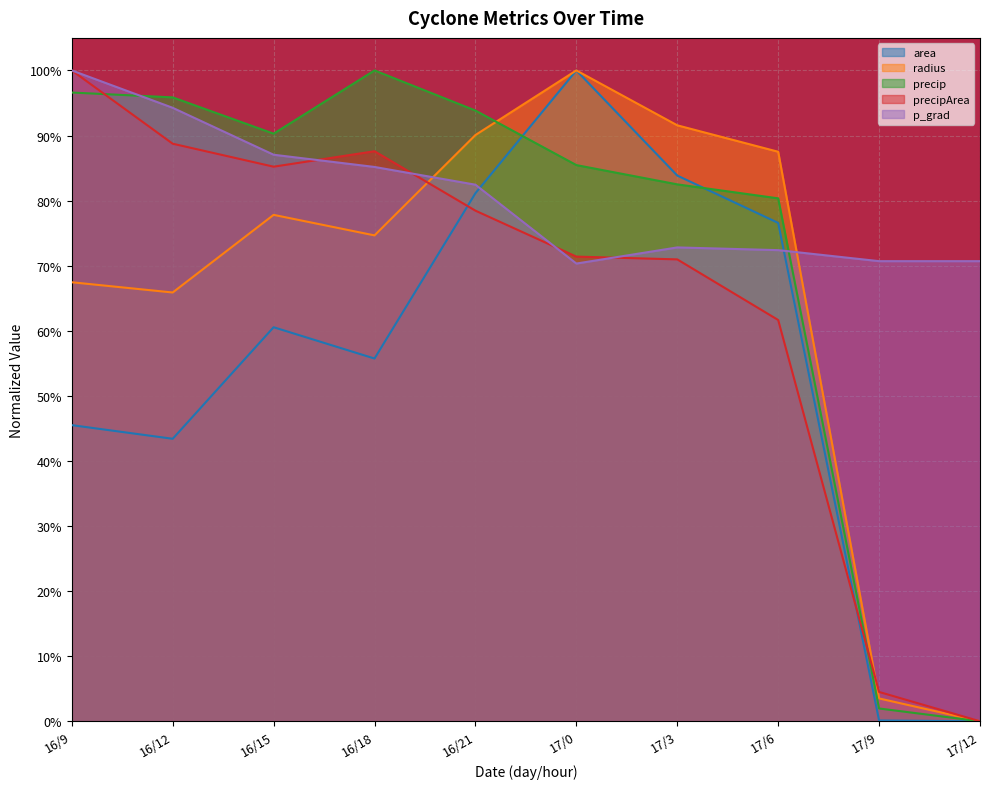

Reading left to right, what are all the values shown in this chart?

area: 0.5	0.4	0.6	0.6	0.8	1.0	0.8	0.8	0.0	0.0
radius: 0.7	0.7	0.8	0.7	0.9	1.0	0.9	0.9	0.0	0.0
precip: 1.0	1.0	0.9	1.0	0.9	0.9	0.8	0.8	0.0	0.0
precipArea: 1.0	0.9	0.9	0.9	0.8	0.7	0.7	0.6	0.0	0.0
p_grad: 1.0	0.9	0.9	0.9	0.8	0.7	0.7	0.7	0.7	0.7